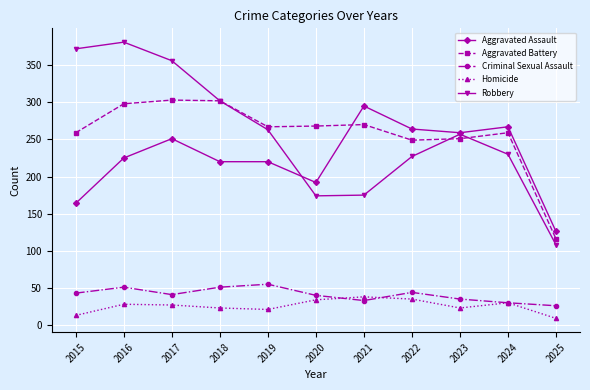

At how many categories does at least one series exceed 278?

5